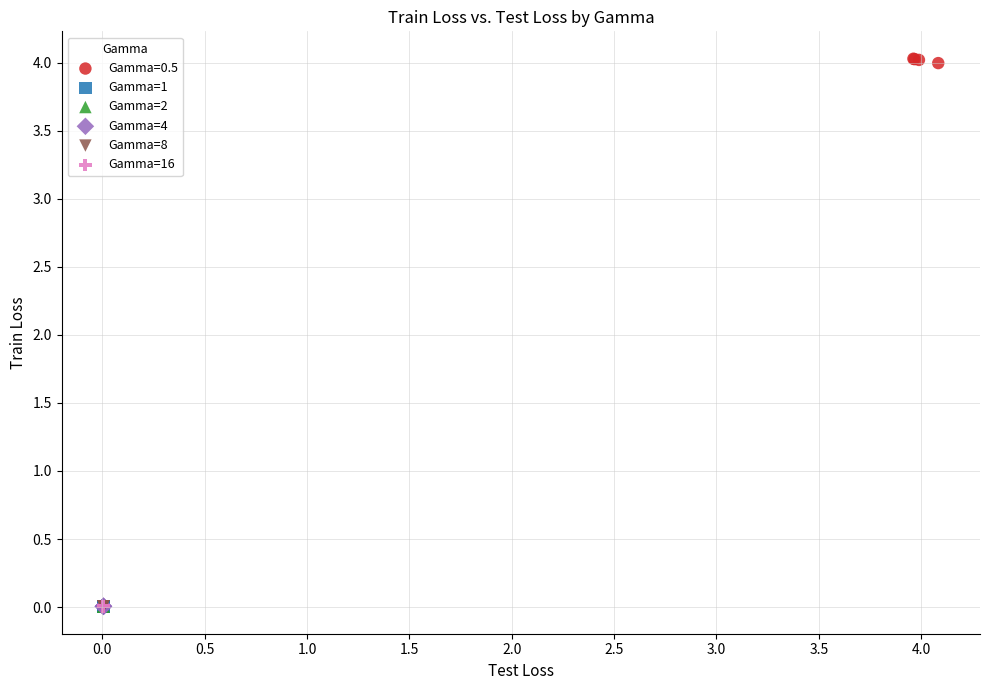

Which series contains the highest Y value?

Gamma=0.5